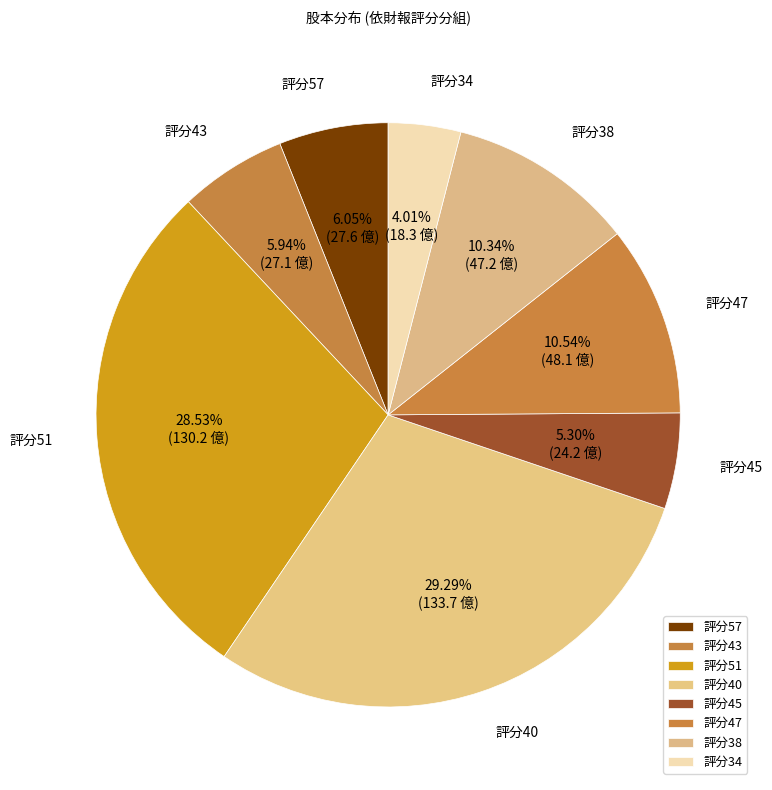

Does 評分45 represent more than half of the total?

No